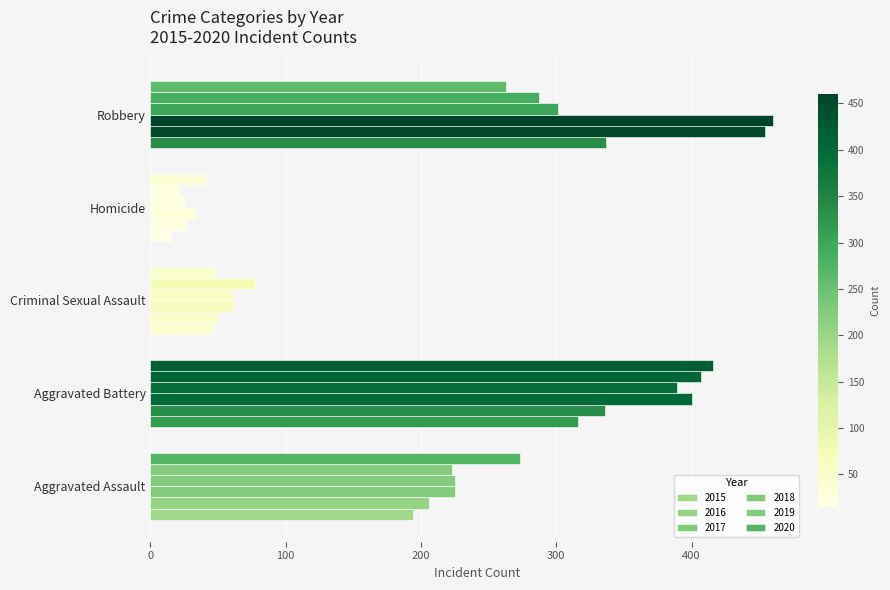

What is the maximum value for 2020?

416